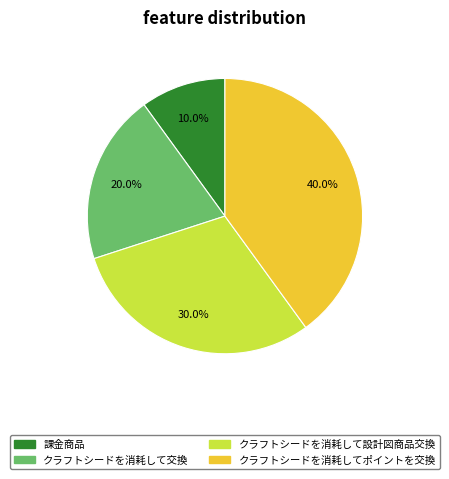

How many slices are in this pie chart?

4